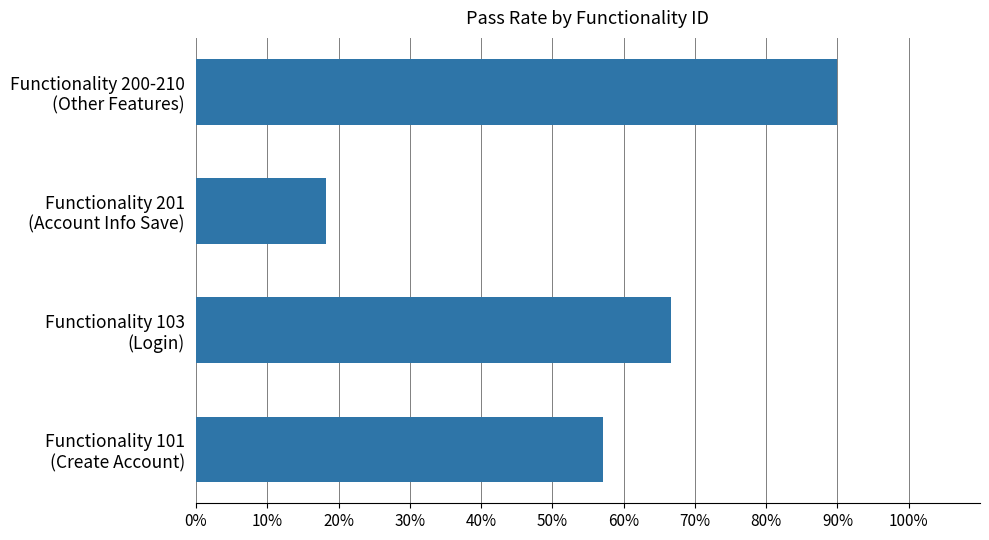

What is the difference between the maximum and minimum values?

71.8